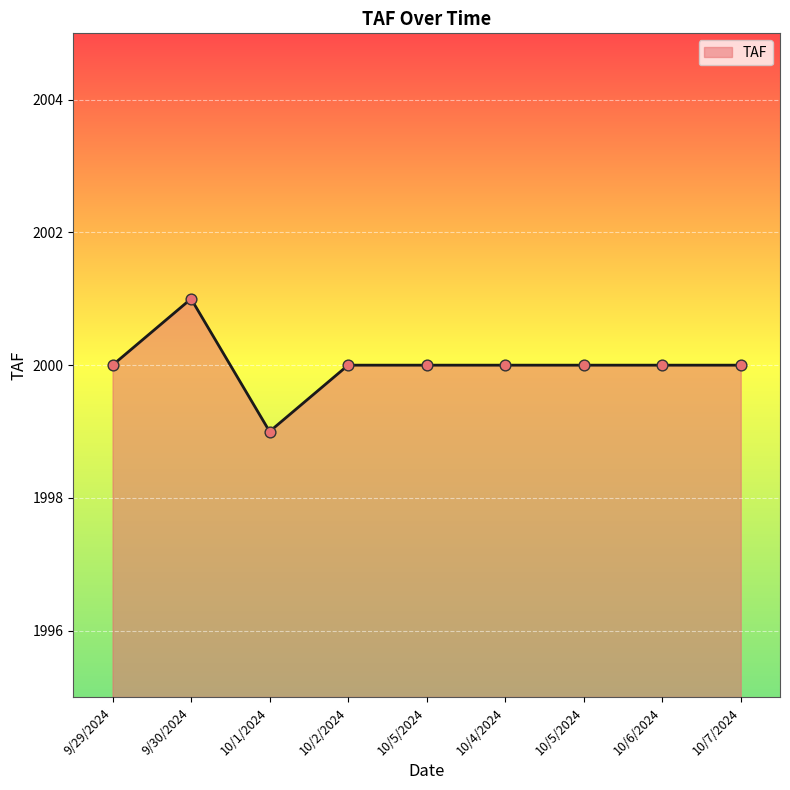

Is this an area chart (filled region under the line)?

Yes